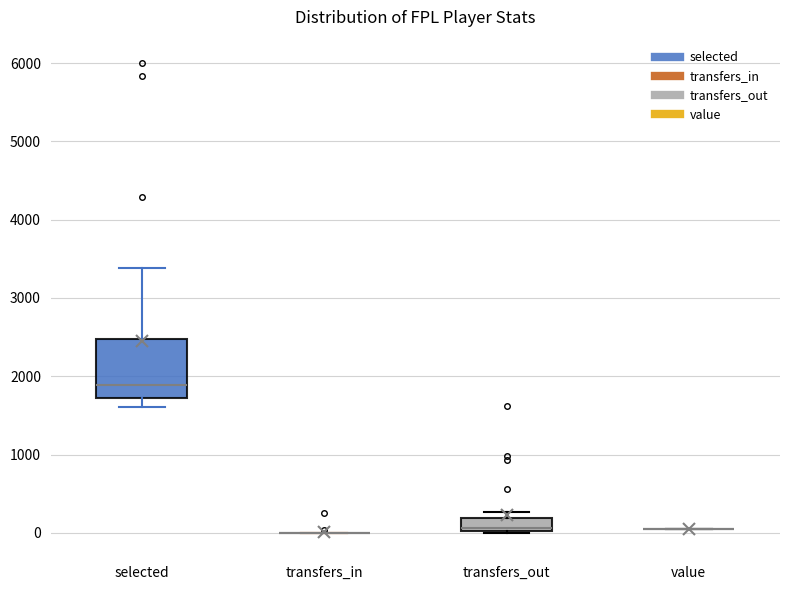

Comparing the boxes themselves (not the whiskers), which one is the tallest?

selected